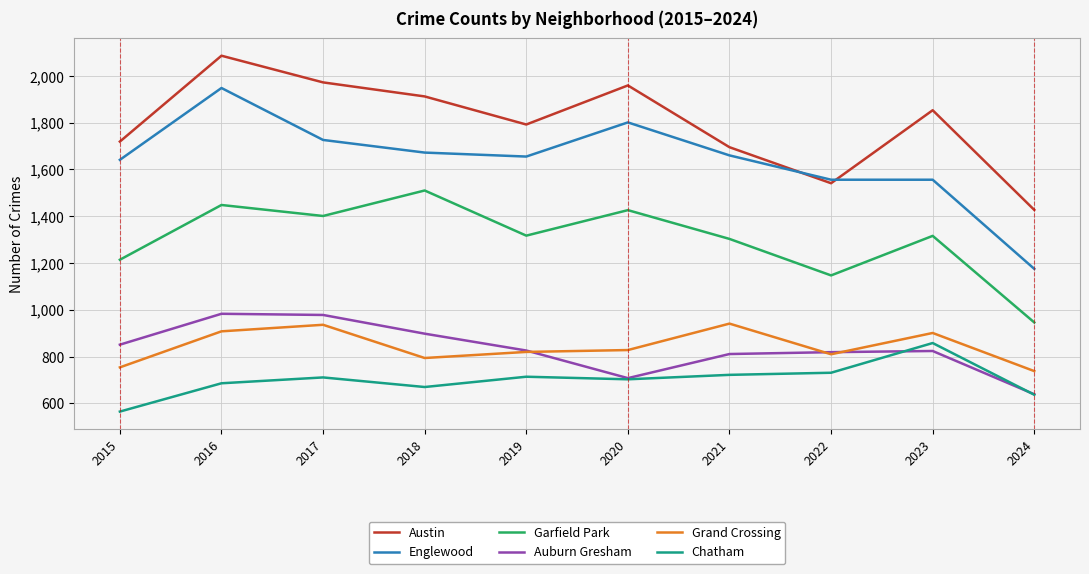

True or false: Grand Crossing and Austin cross at least once.

False